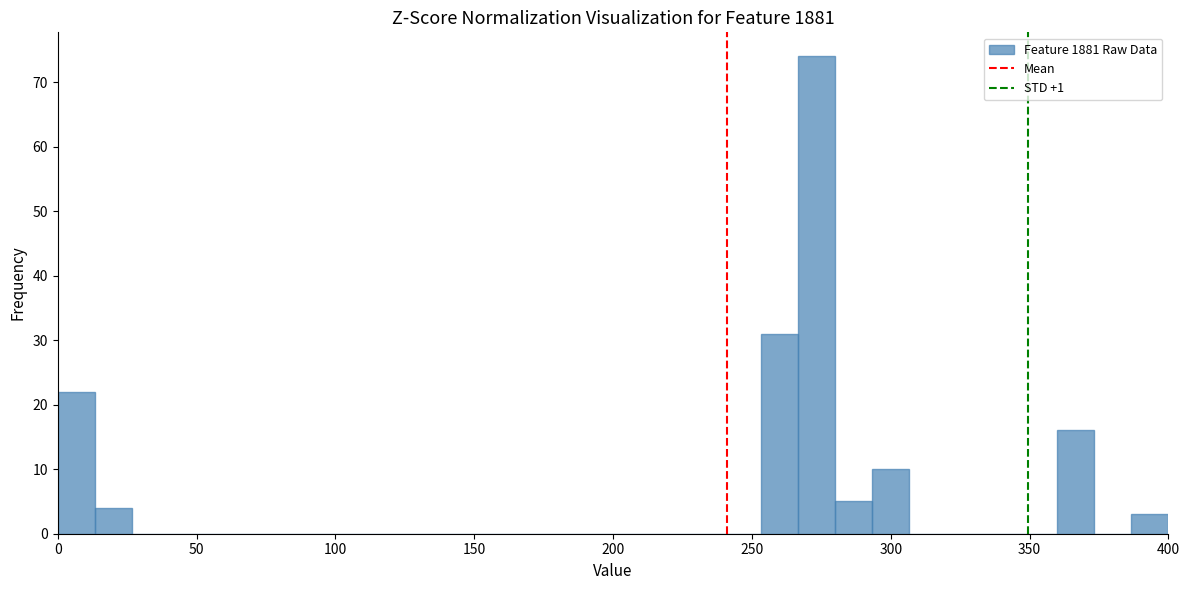

Read against the x-axis, roughly where is the centre of the tallest bar?

275